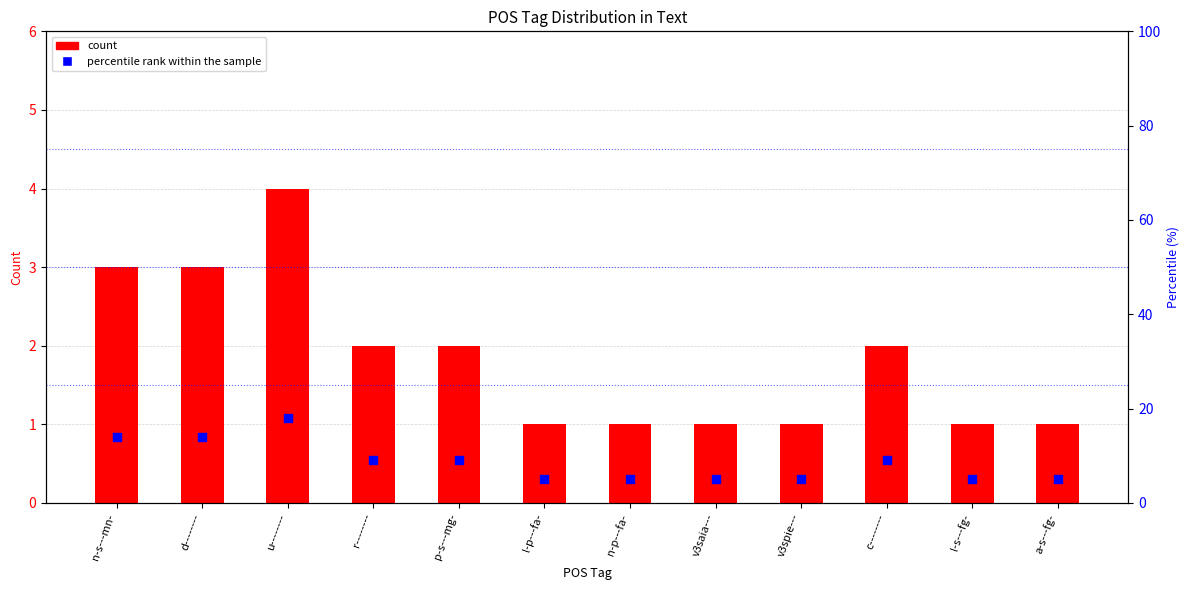

Is the value of count at n-s---mn- greater than the value of percentile rank at v3saia---?

No